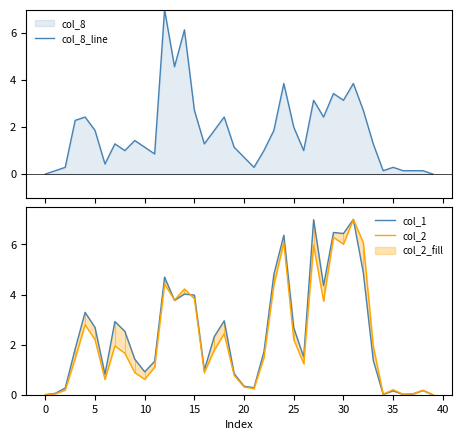

How many lines are shown in the chart?

3